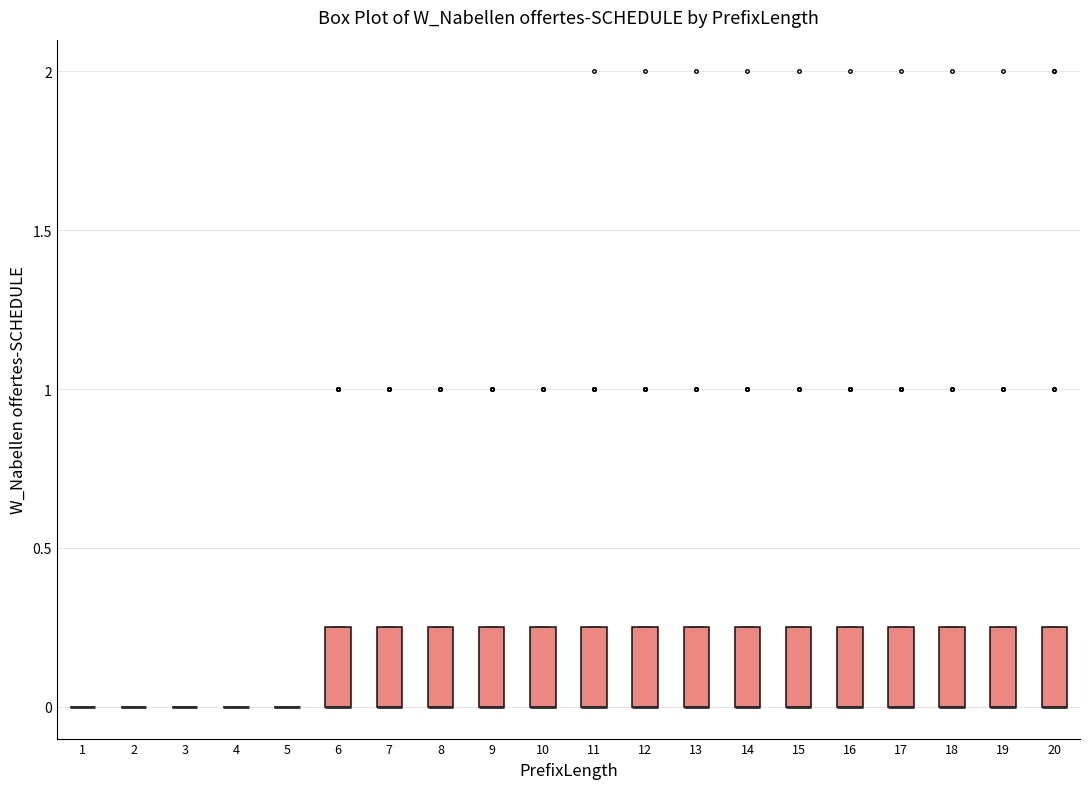

Reading left to right, transcribe this box plot: for each box, give where its median line is, the range the box spans, and where its two whiskers end, as read against the y-axis. The values are not printed on the chart, so give them approximately, as read against the axis.

1: box collapsed to a line at 0.00, whiskers 0.00 to 0.00
2: box collapsed to a line at 0.00, whiskers 0.00 to 0.00
3: box collapsed to a line at 0.00, whiskers 0.00 to 0.00
4: box collapsed to a line at 0.00, whiskers 0.00 to 0.00
5: box collapsed to a line at 0.00, whiskers 0.00 to 0.00
6: median 0.00 (drawn on the box's lower edge), box 0.00 to 0.25, whiskers 0.00 to 0.25
7: median 0.00 (drawn on the box's lower edge), box 0.00 to 0.25, whiskers 0.00 to 0.25
8: median 0.00 (drawn on the box's lower edge), box 0.00 to 0.25, whiskers 0.00 to 0.25
9: median 0.00 (drawn on the box's lower edge), box 0.00 to 0.25, whiskers 0.00 to 0.25
10: median 0.00 (drawn on the box's lower edge), box 0.00 to 0.25, whiskers 0.00 to 0.25
11: median 0.00 (drawn on the box's lower edge), box 0.00 to 0.25, whiskers 0.00 to 0.25
12: median 0.00 (drawn on the box's lower edge), box 0.00 to 0.25, whiskers 0.00 to 0.25
13: median 0.00 (drawn on the box's lower edge), box 0.00 to 0.25, whiskers 0.00 to 0.25
14: median 0.00 (drawn on the box's lower edge), box 0.00 to 0.25, whiskers 0.00 to 0.25
15: median 0.00 (drawn on the box's lower edge), box 0.00 to 0.25, whiskers 0.00 to 0.25
16: median 0.00 (drawn on the box's lower edge), box 0.00 to 0.25, whiskers 0.00 to 0.25
17: median 0.00 (drawn on the box's lower edge), box 0.00 to 0.25, whiskers 0.00 to 0.25
18: median 0.00 (drawn on the box's lower edge), box 0.00 to 0.25, whiskers 0.00 to 0.25
19: median 0.00 (drawn on the box's lower edge), box 0.00 to 0.25, whiskers 0.00 to 0.25
20: median 0.00 (drawn on the box's lower edge), box 0.00 to 0.25, whiskers 0.00 to 0.25